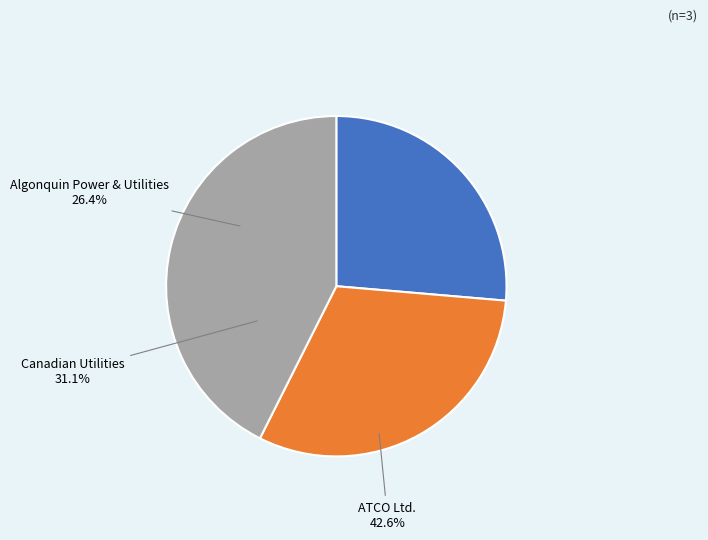

How many slices are in this pie chart?

3